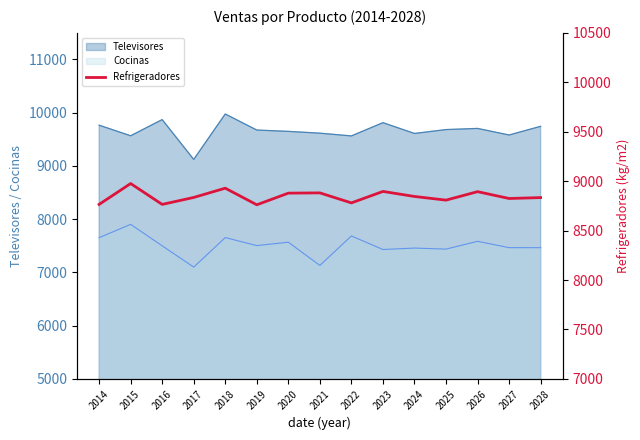

Count the number of values greater than 8835.

8